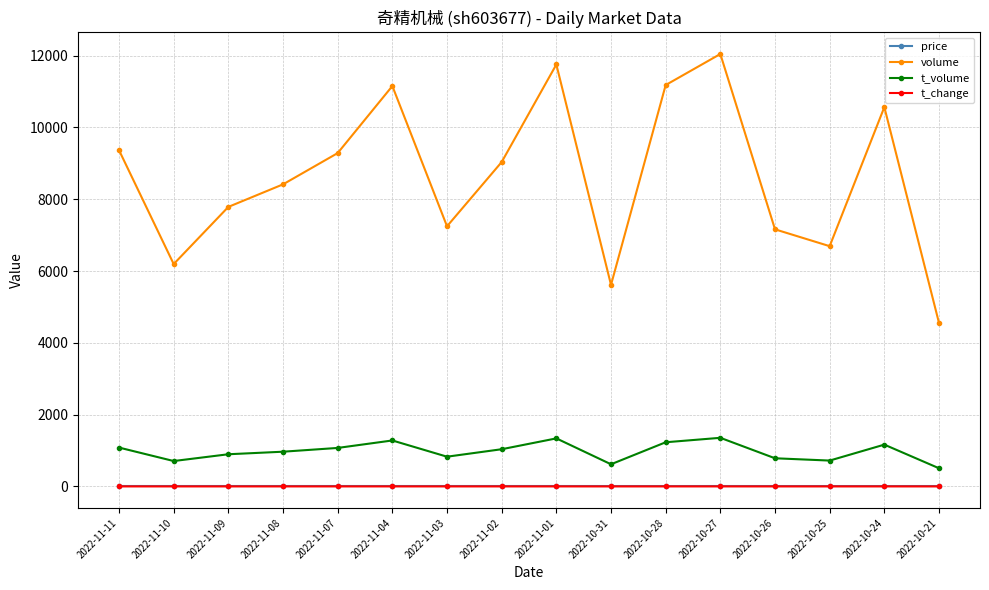

True or false: t_change has more than 1 points higher than both neighbors.

True